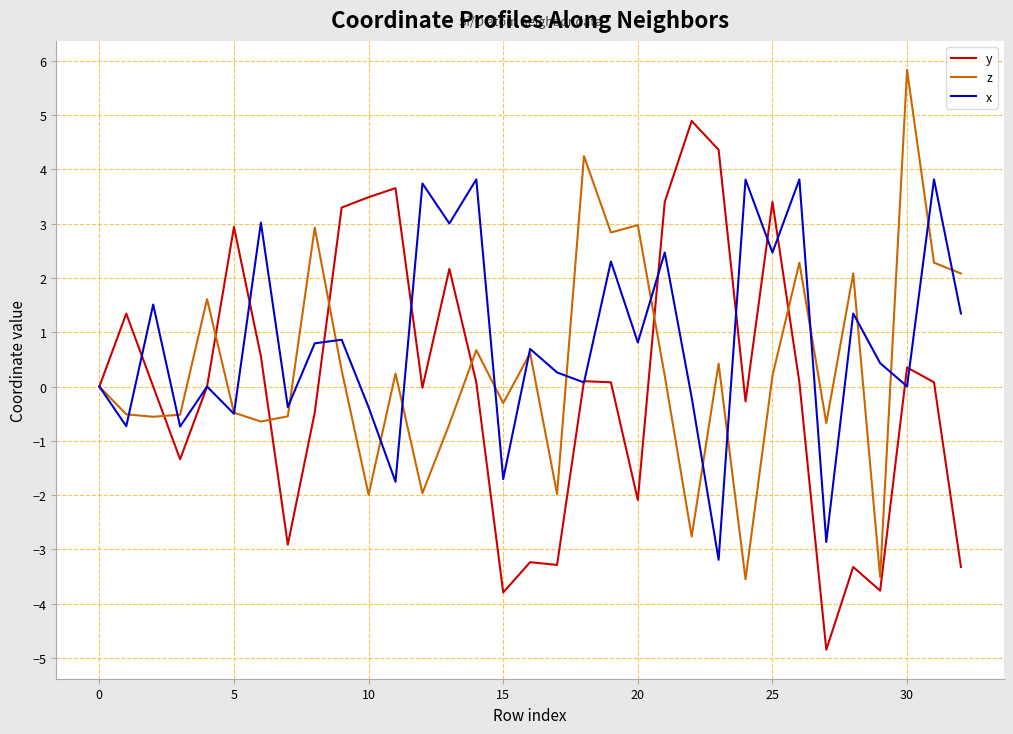

Which series has the largest total across all categories?

x